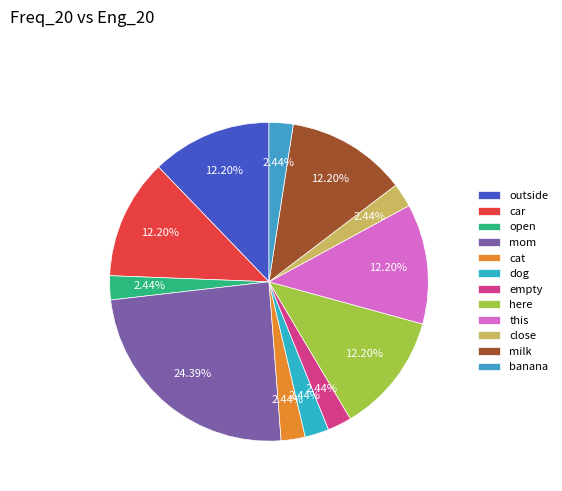

Count the number of slices in the pie.

12